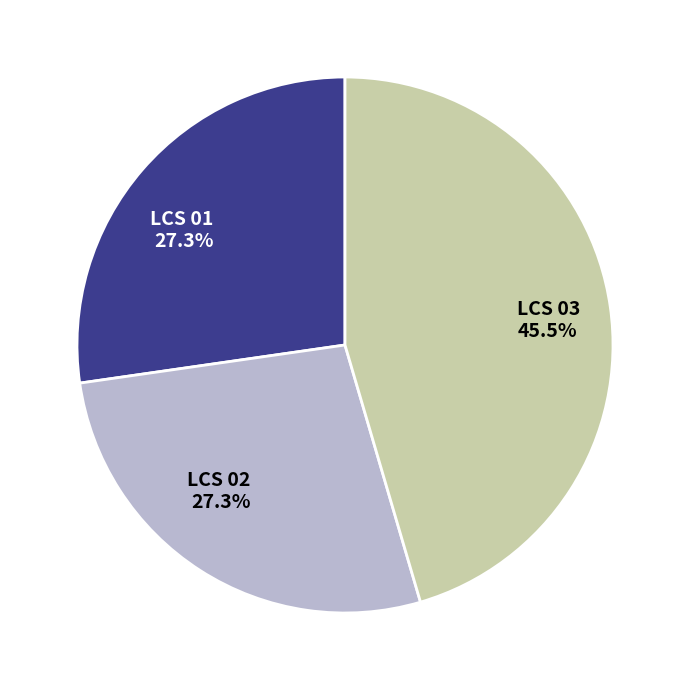

How much of the chart is everything except LCS 03?

54.5%